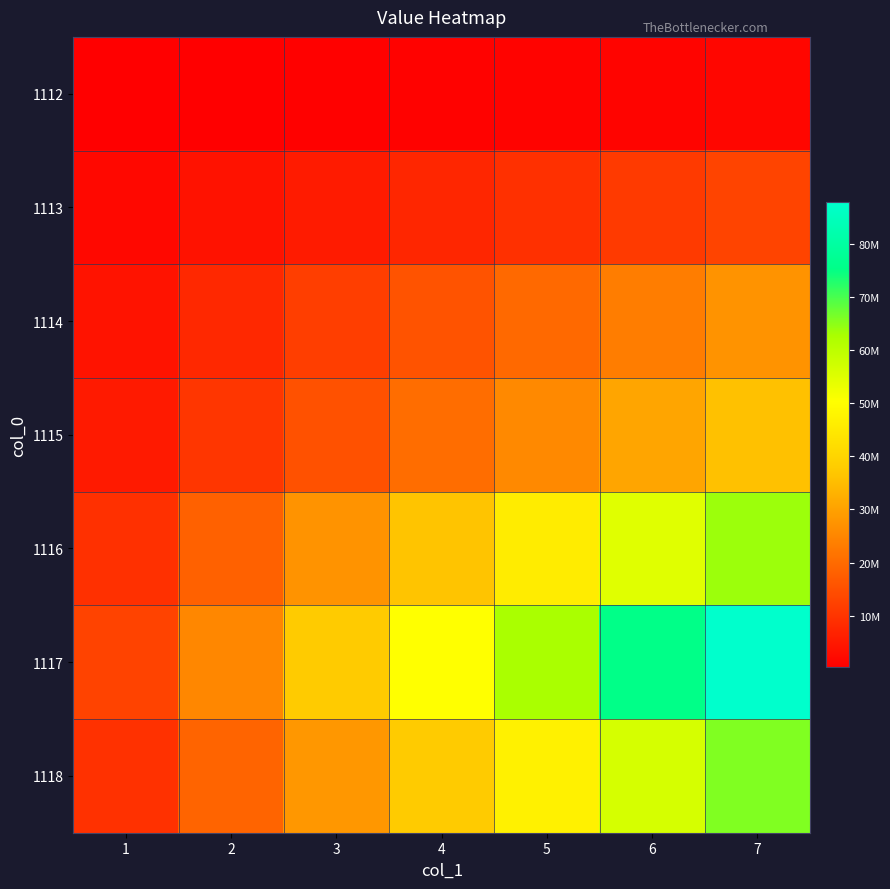

Which label corresponds to the smallest value in the chart?

1